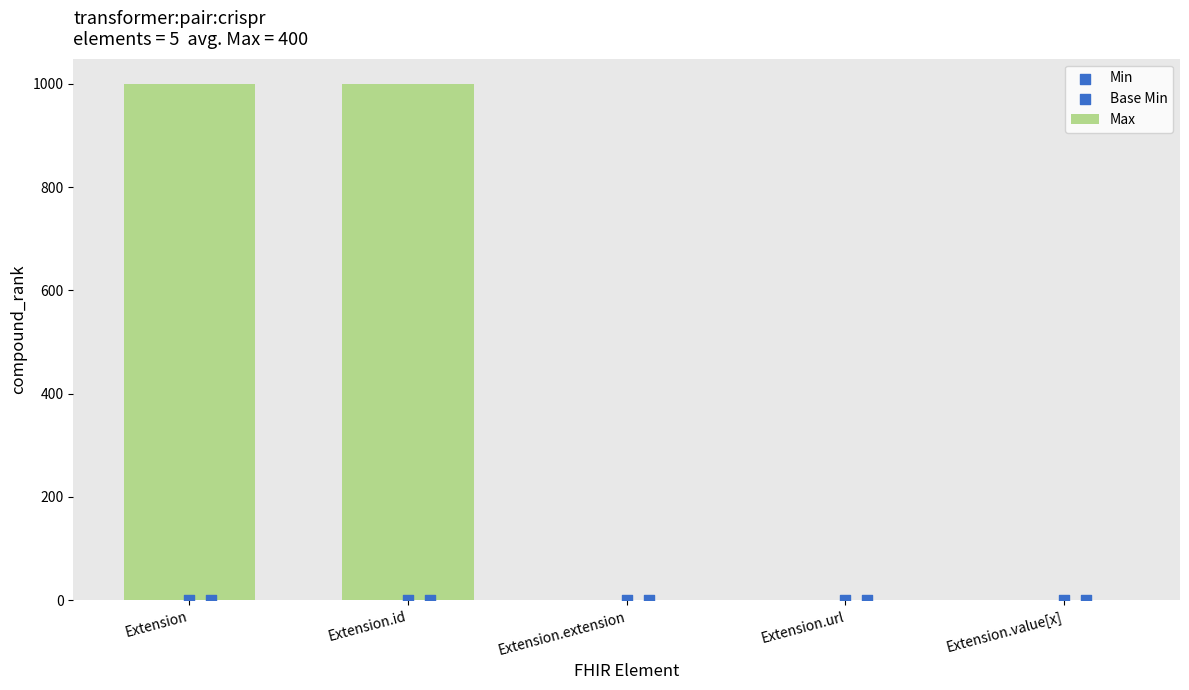

Which series has the largest Y range (max minus min)?

Max